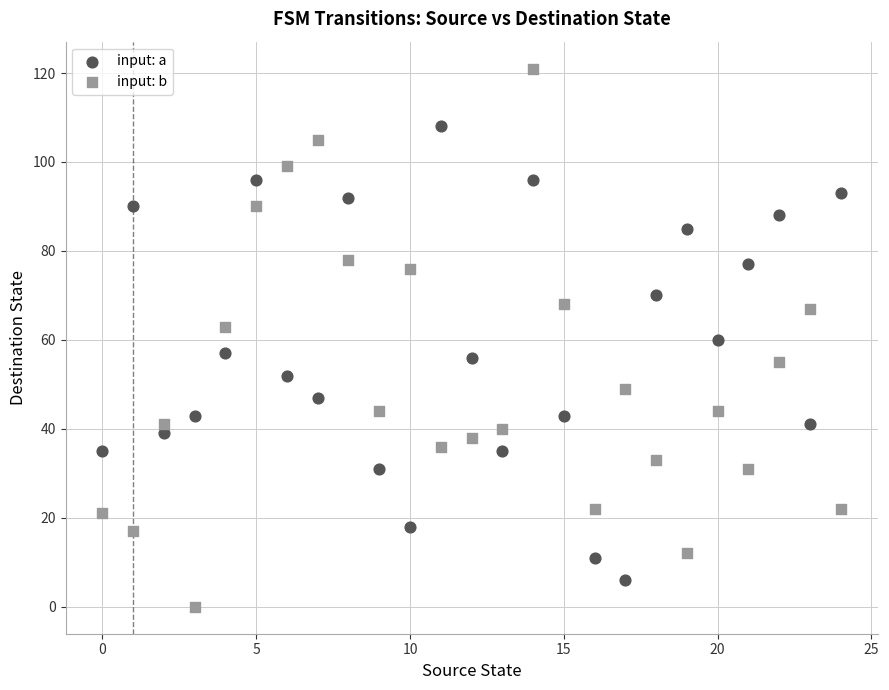

Which series has the largest Y range (max minus min)?

input: b